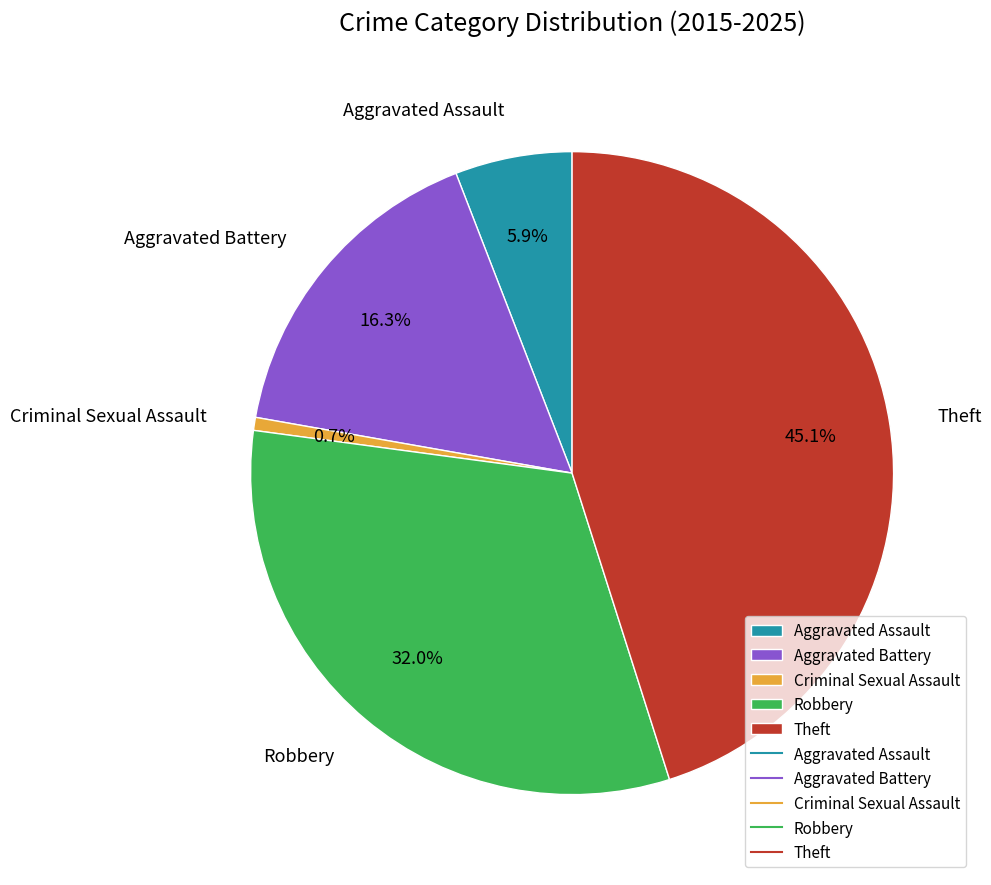

Is Aggravated Battery the majority of the pie?

No